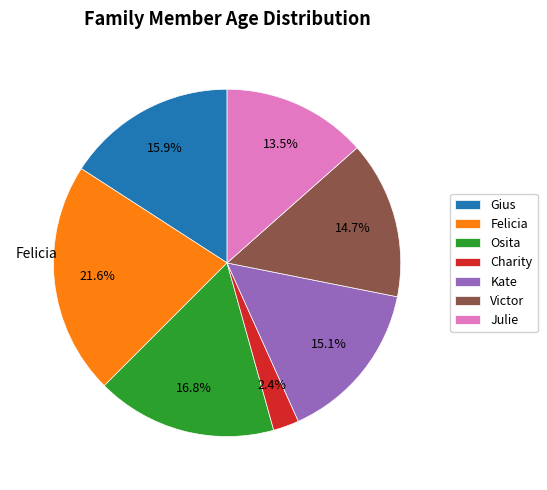

To the nearest percent, what portion does Charity represent?

2%